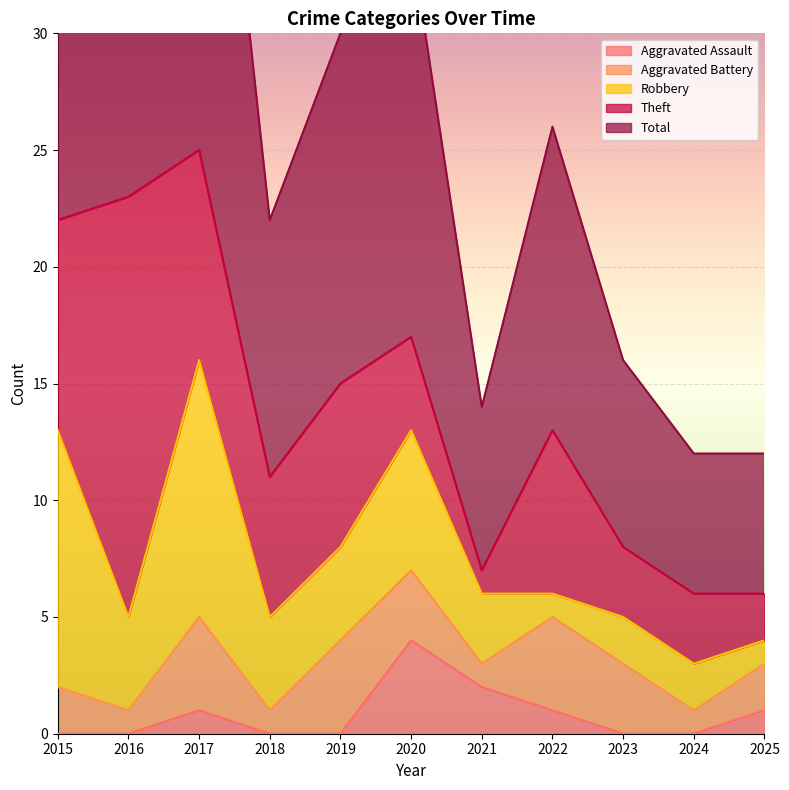

What is the sum of all Robbery values?

49